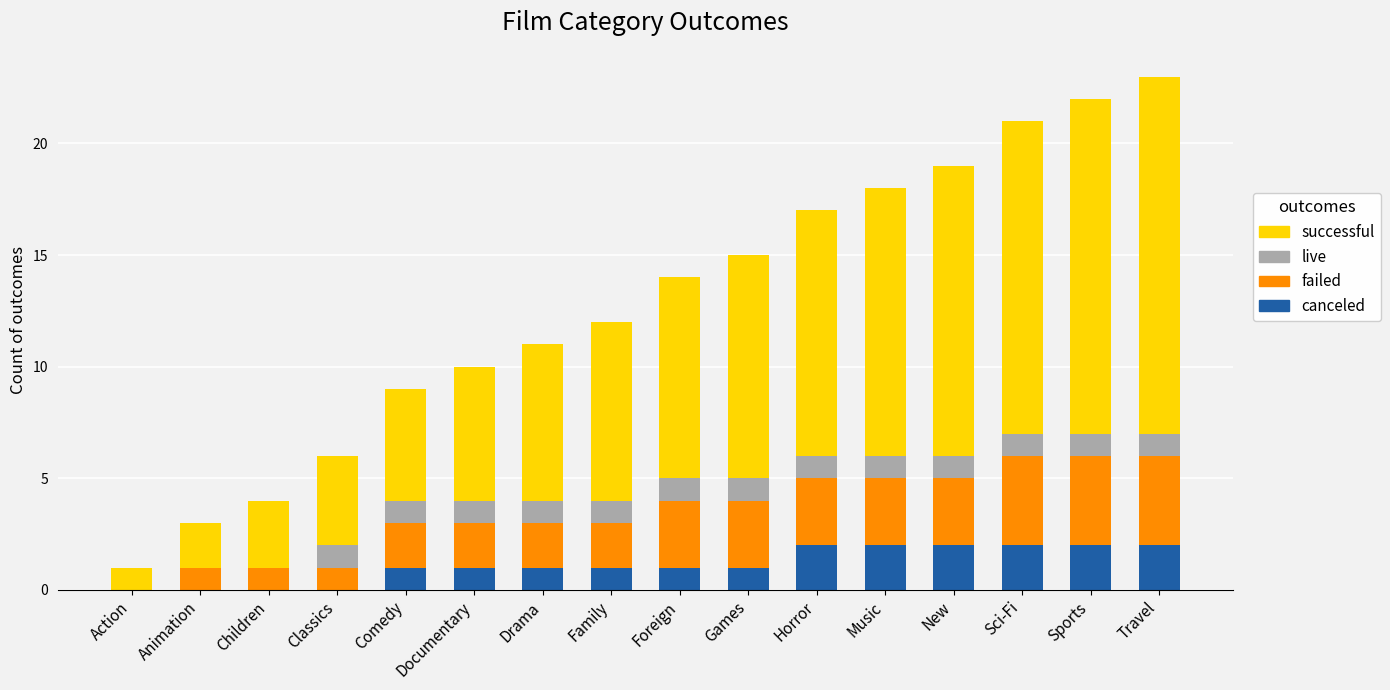

What is the sum of all canceled values?

18